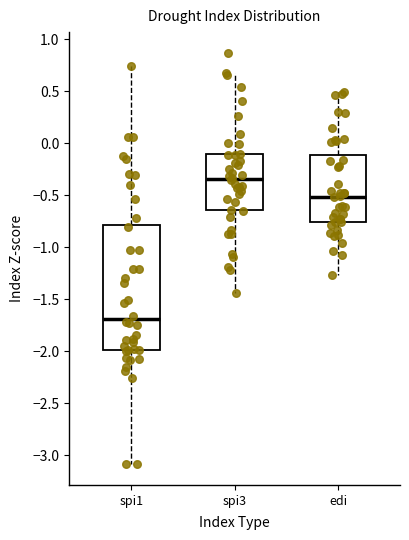

Which box has the lowest median line?

spi1